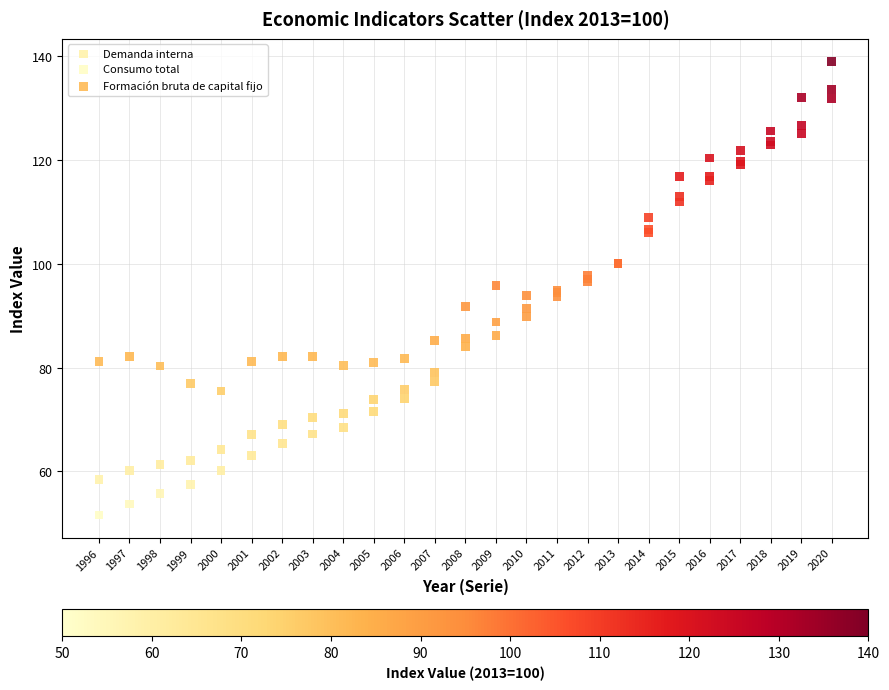

Which series reaches the maximum Y coordinate?

Formación bruta de capital fijo